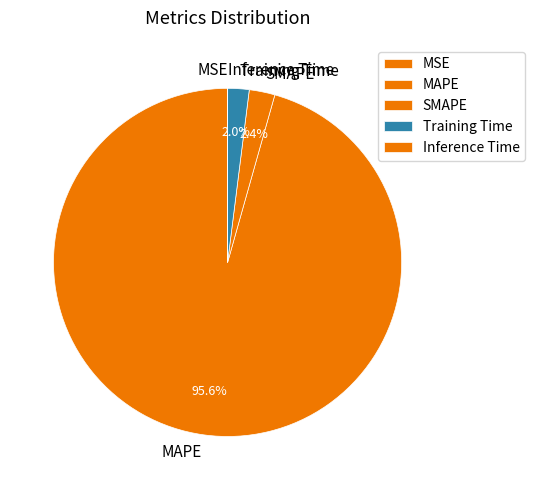

Which category accounts for the majority?

MAPE